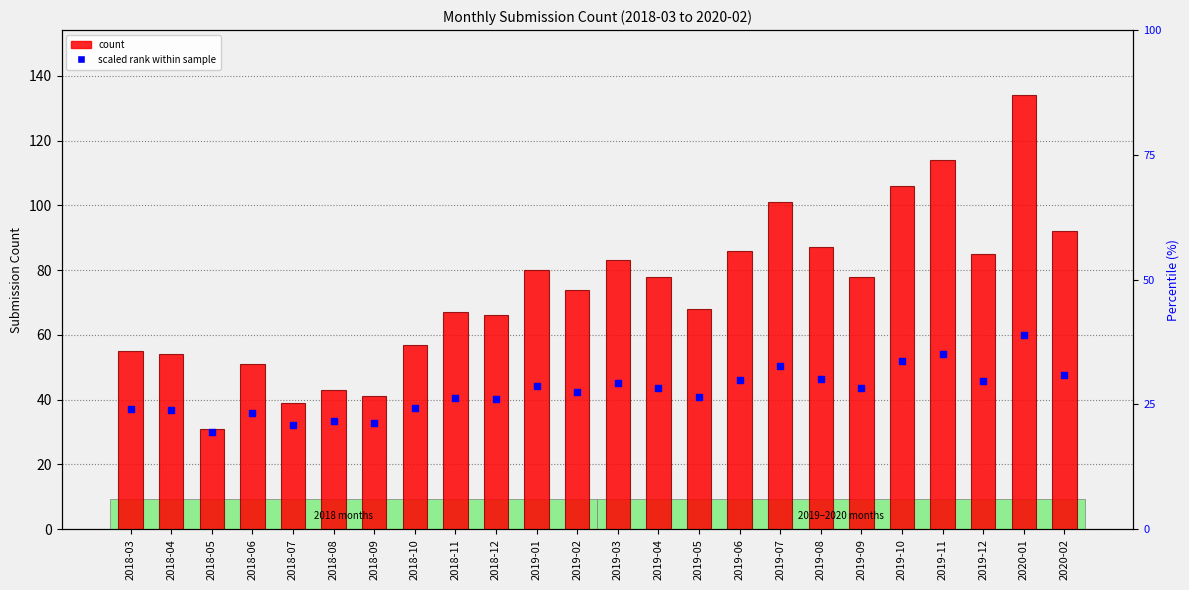

What is the total value across all series at 2018-03?

92.0